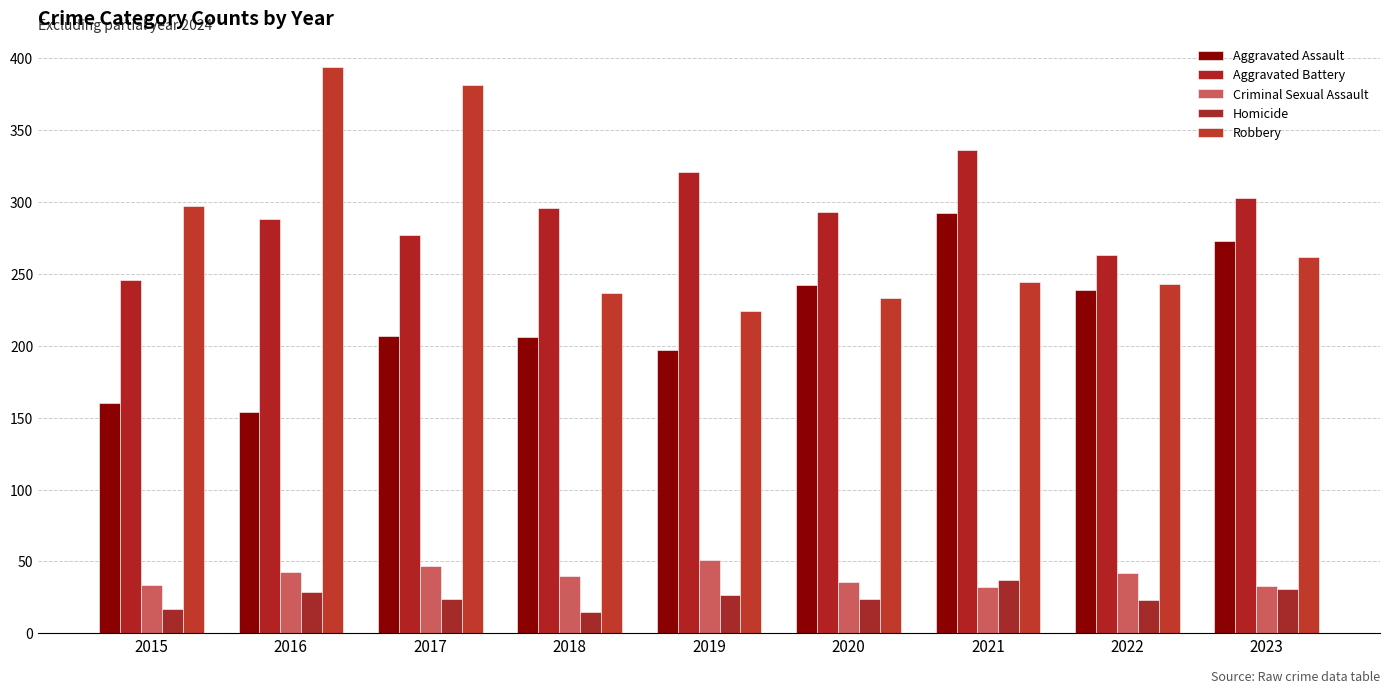

What is the difference between the maximum and minimum values in the Robbery series?

170